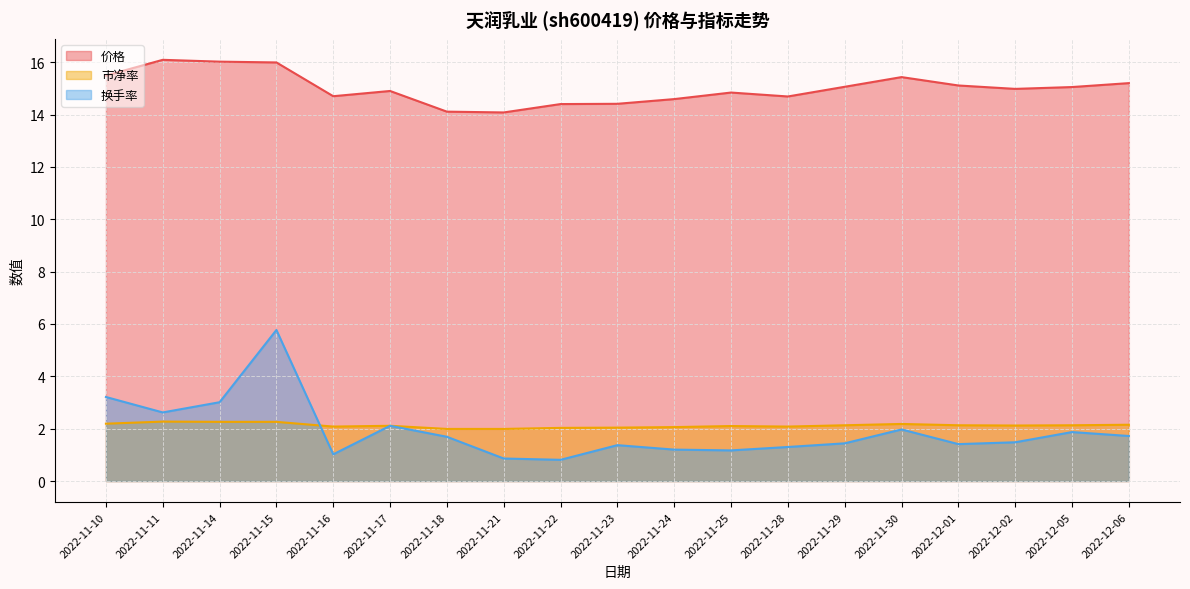

Which series has the largest range (max minus min)?

换手率